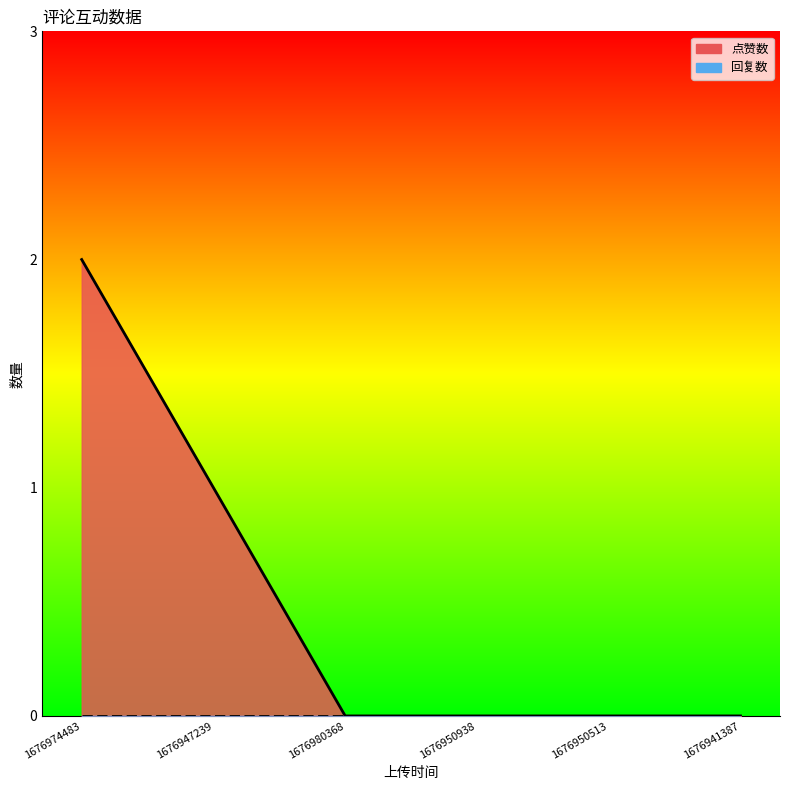

What position from the left is 1676980368?

3